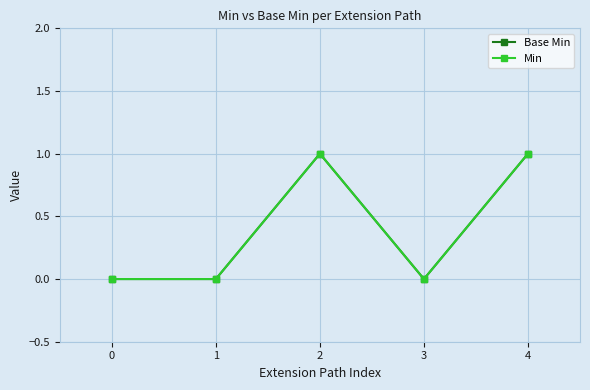

Does the chart have visible grid lines?

Yes